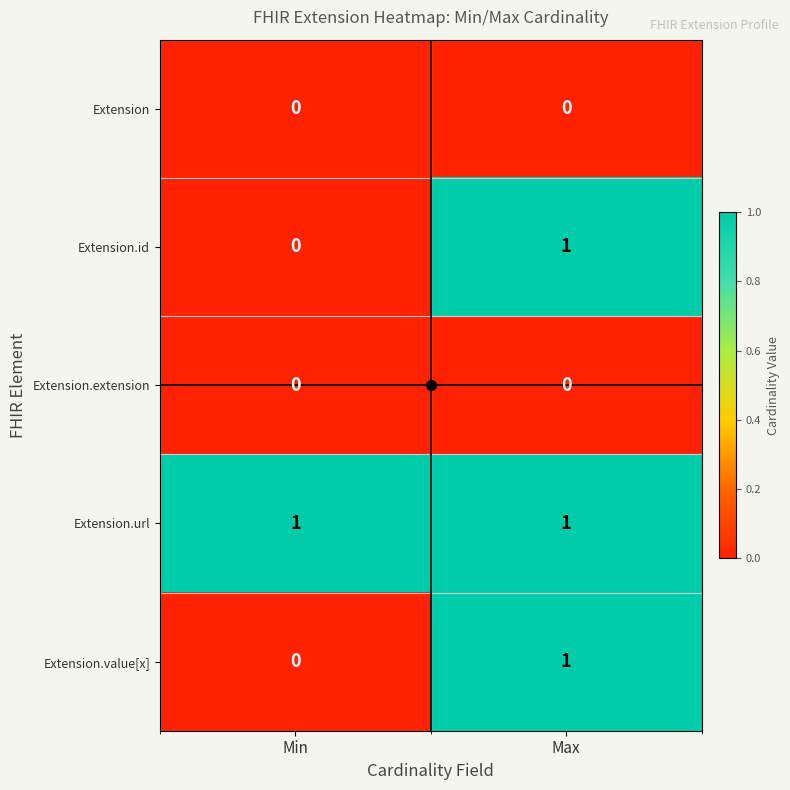

The Extension.extension series shows 0 at Min. True or false?

True